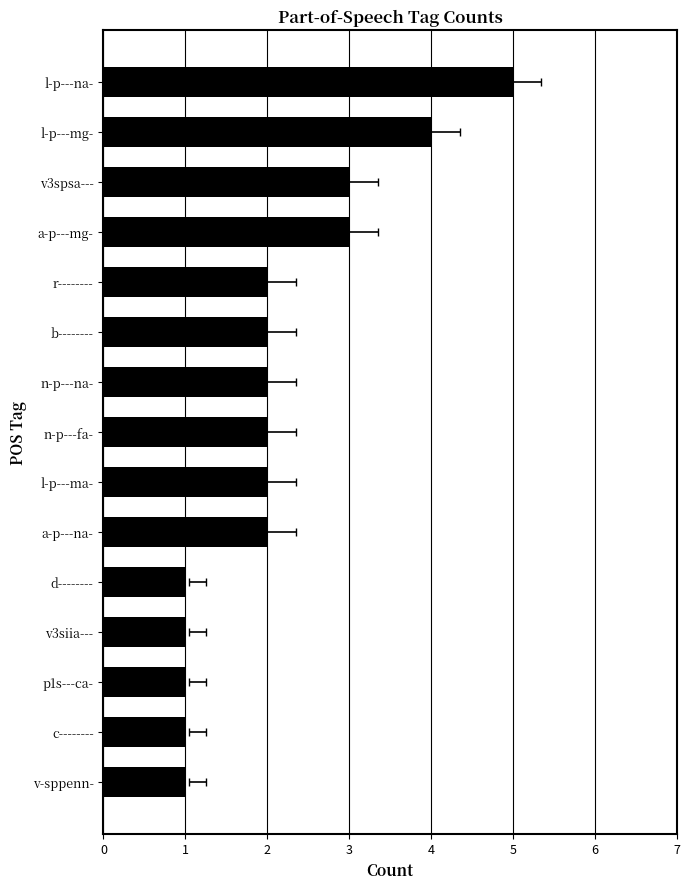

How many data points are above 2?

4